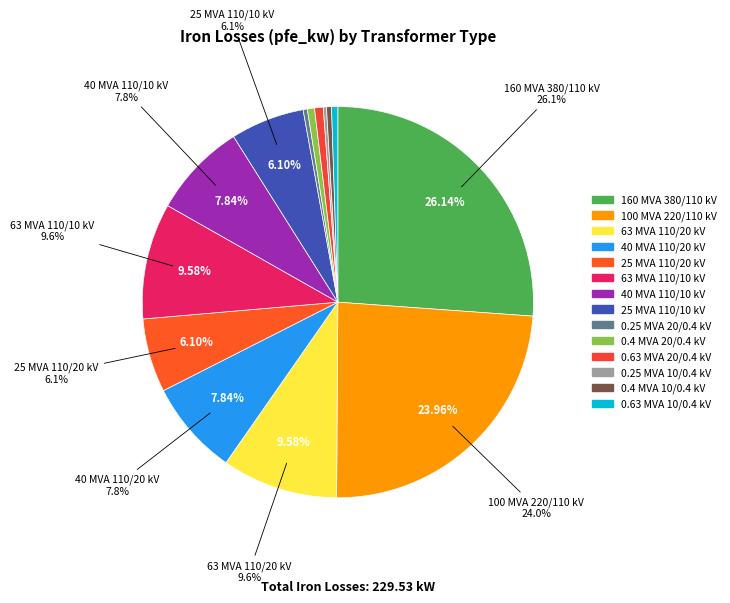

How much of the chart is everything except 110?

93.9%